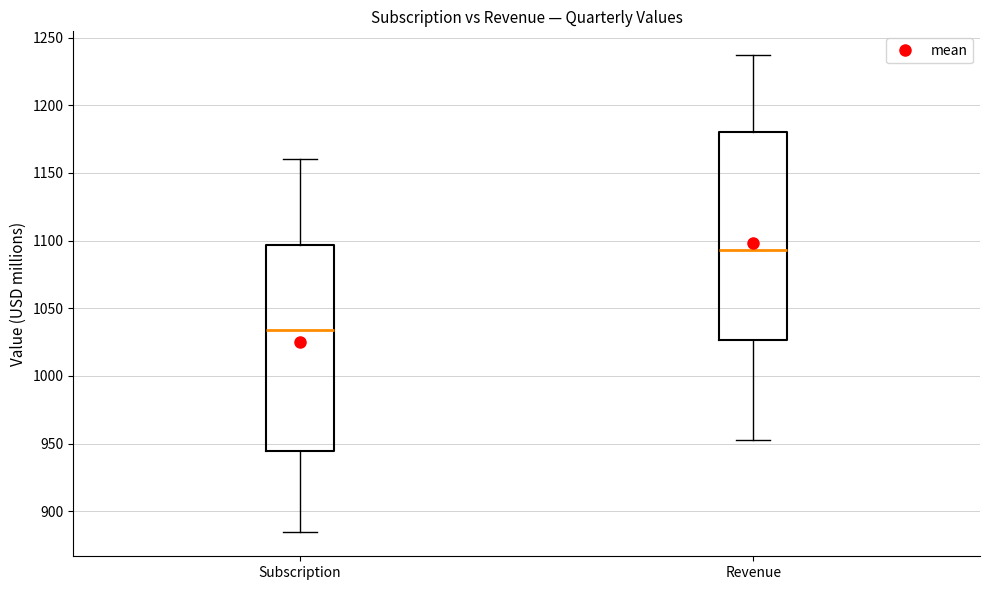

Which box's median line is the highest?

Revenue